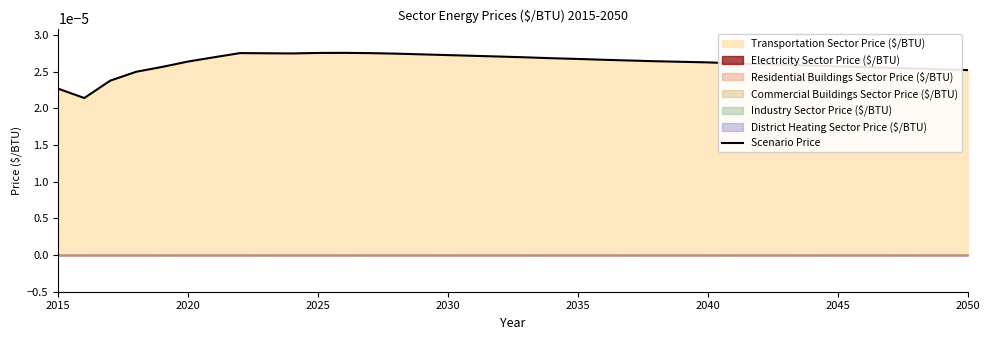

Is it true that the value at 13 is 0.0?

False